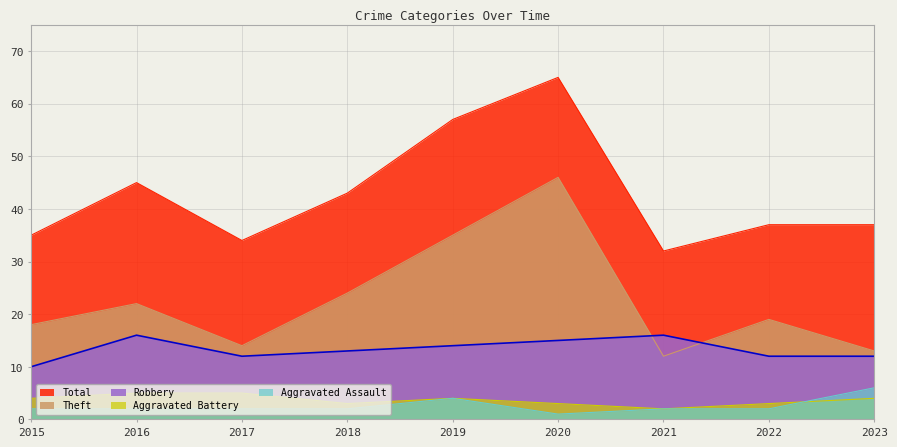

Reading right to left, what are all the values shown in this chart?

Aggravated Assault: 6	2	2	1	4	2	2	2	2
Aggravated Battery: 4	3	2	3	4	3	5	5	4
Robbery: 12	12	16	15	14	13	12	16	10
Theft: 13	19	12	46	35	24	14	22	18
Total: 37	37	32	65	57	43	34	45	35